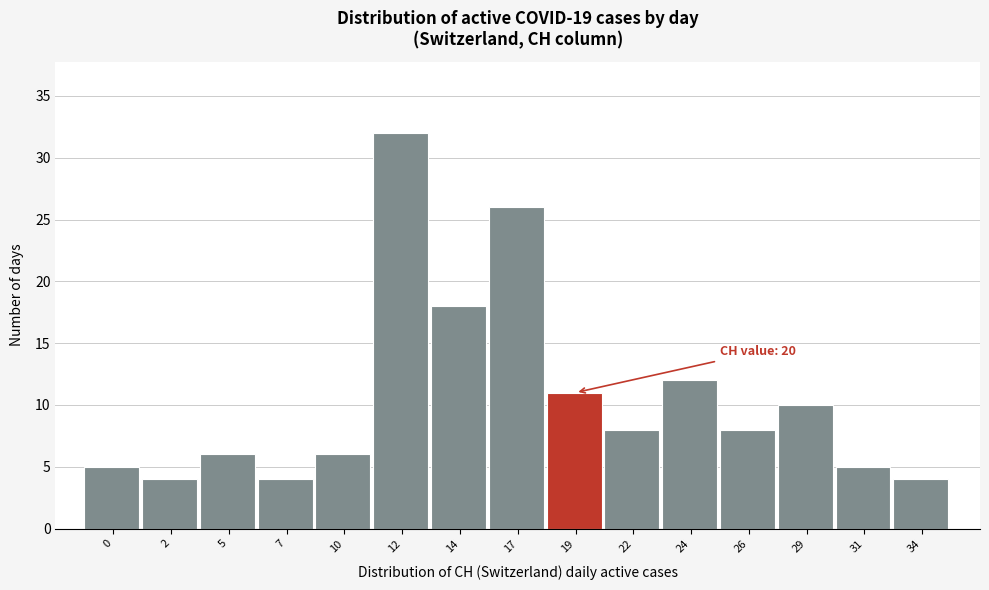

Reading left to right, transcribe all the data shown in this chart.

5	4	6	4	6	32	18	26	11	8	12	8	10	5	4